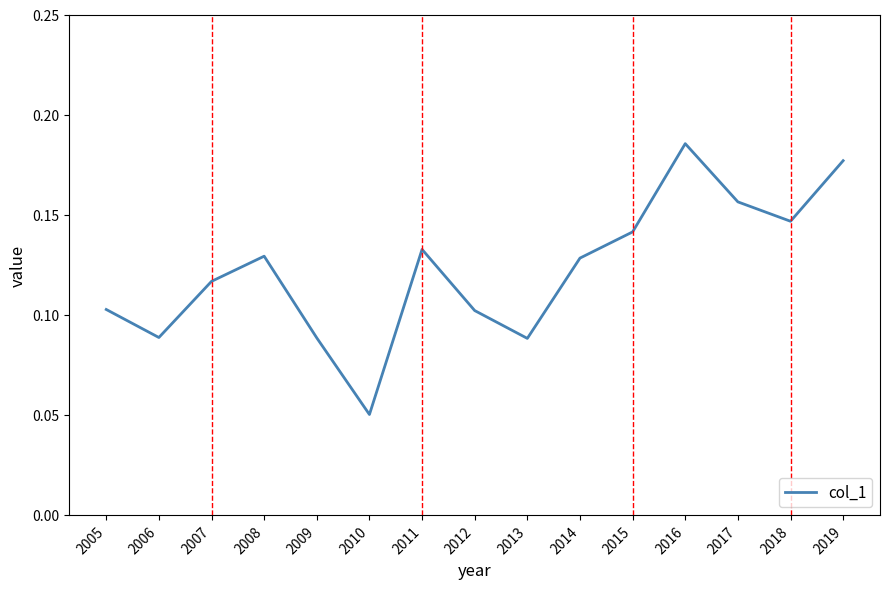

Which has a higher value, 2014 or 2019?

2019